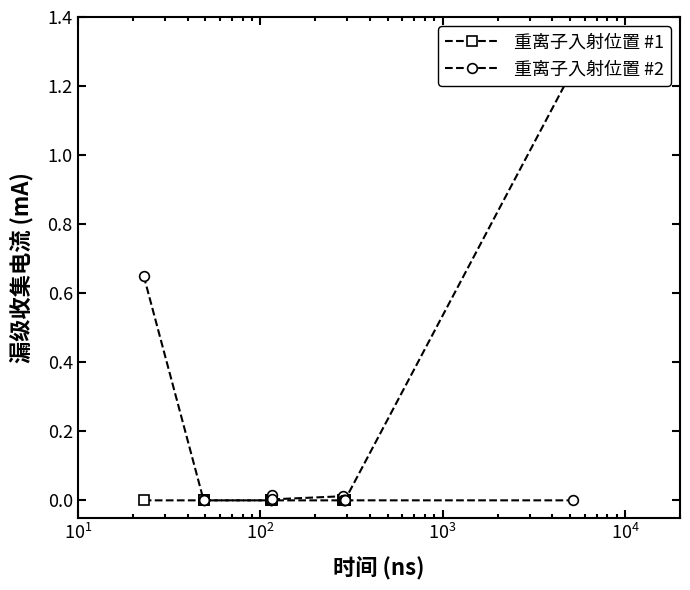

What is the difference between the maximum and minimum values in the 重离子入射位置 #2 series?

0.6